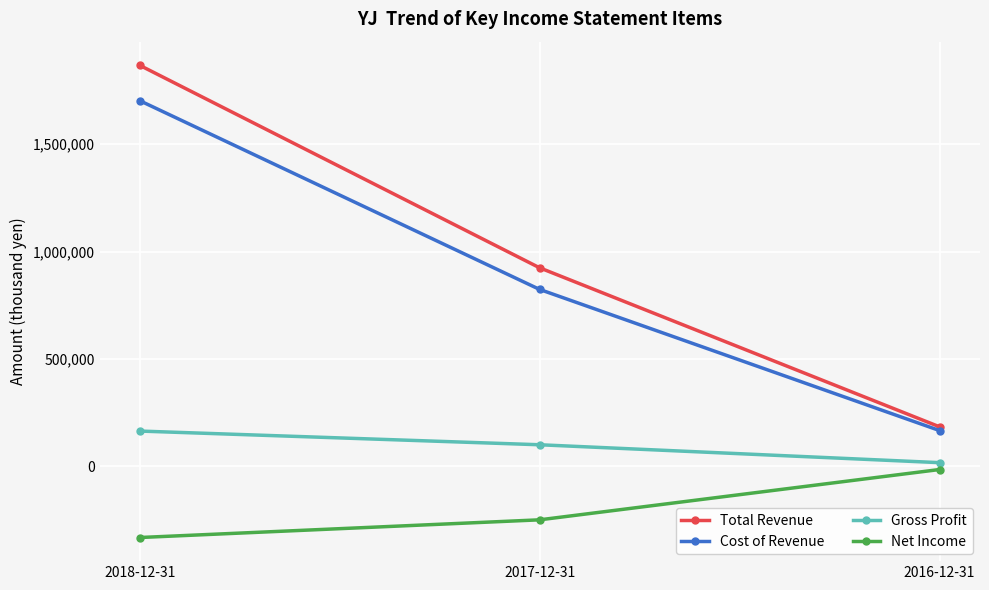

Count the Gross Profit values in the range 17400 to 164500.

3